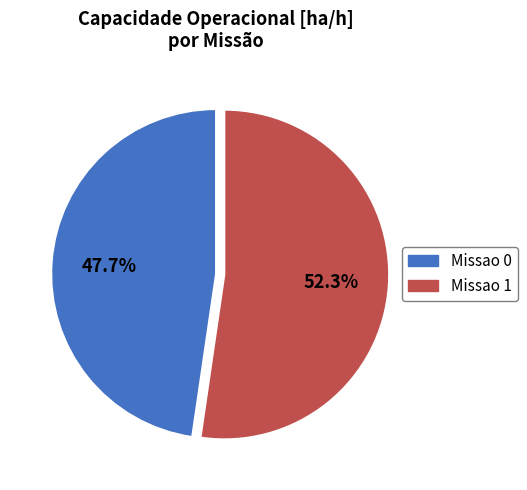

What percentage is NOT represented by Missao 0?

52.3%